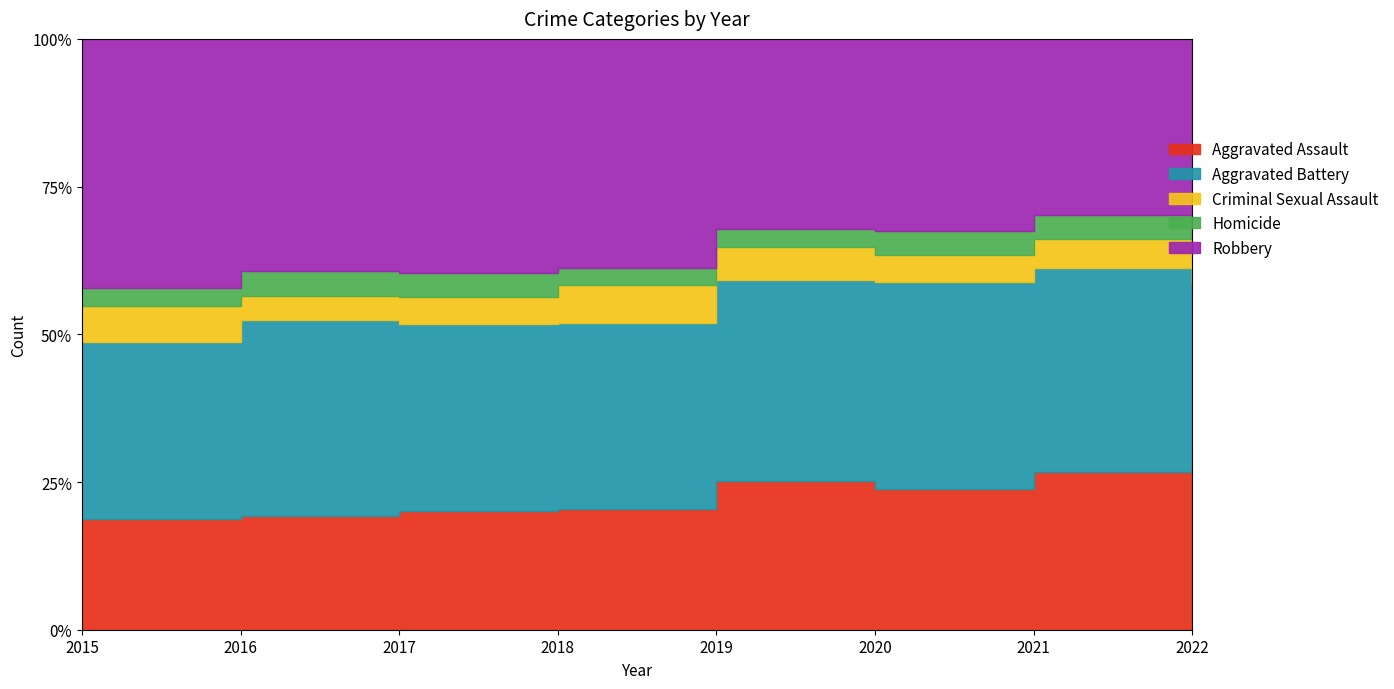

Which series has the largest total across all categories?

Robbery